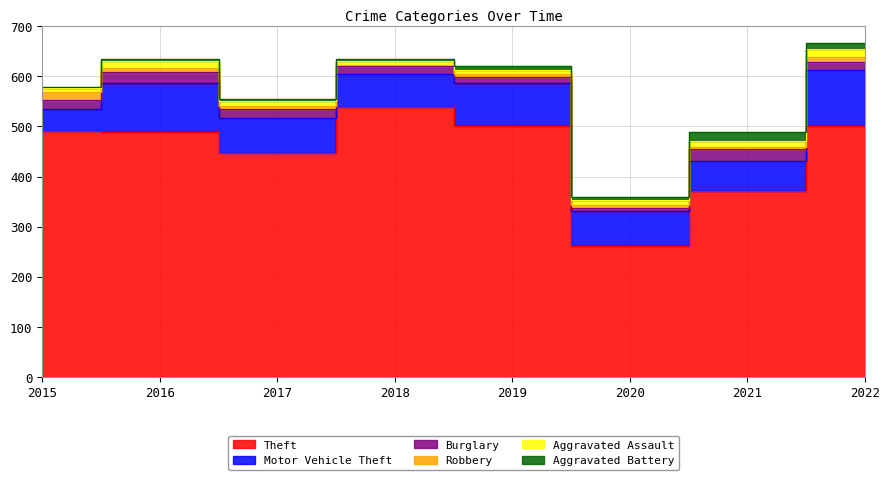

What is the total value across all series at 2015?

579